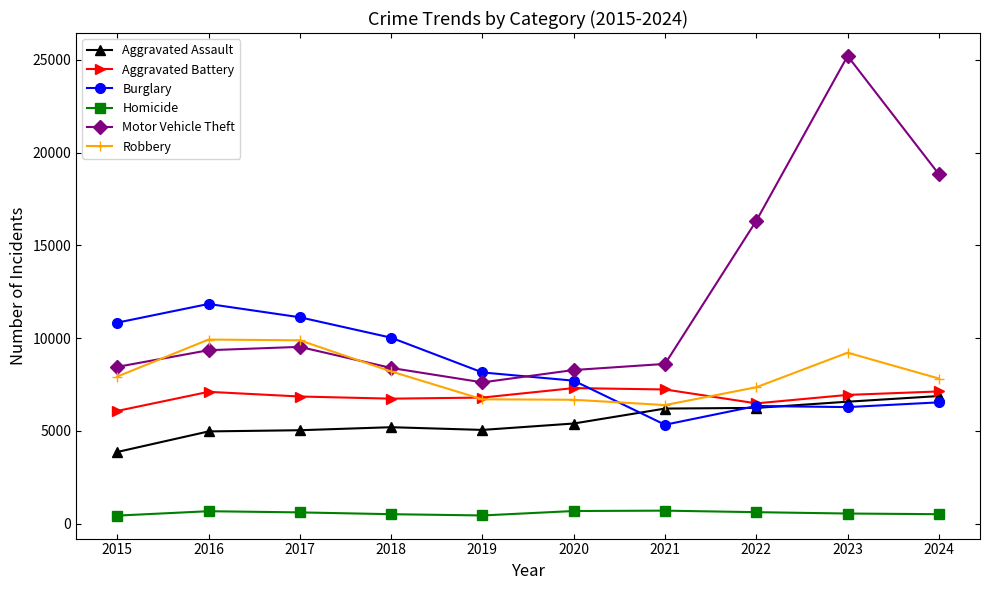

True or false: Aggravated Battery has more than 0 interior local peaks.

True